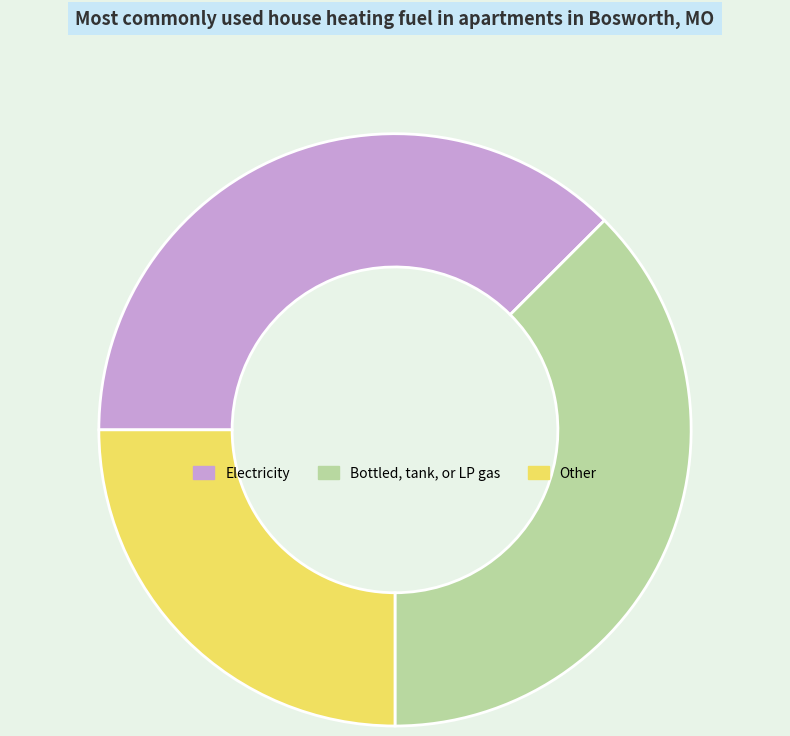

How many slices are in this pie chart?

3